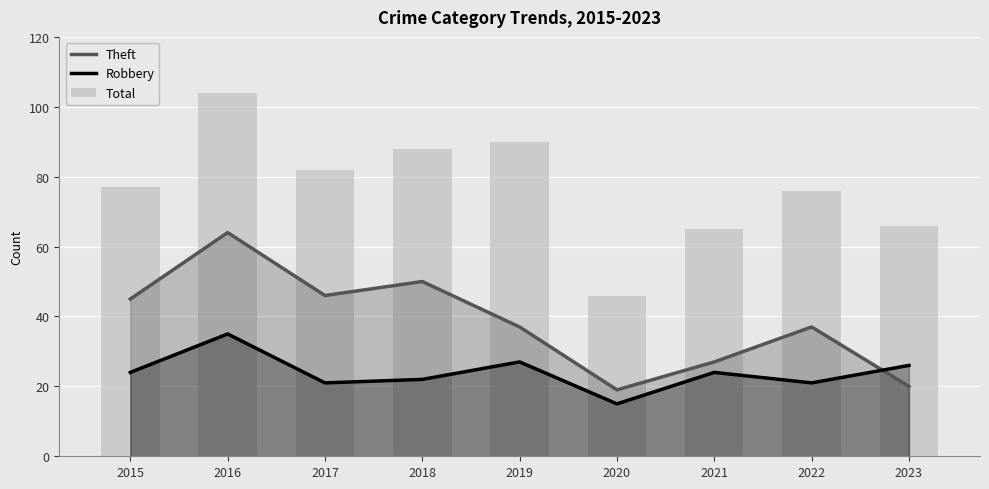

Which category has the highest value in the Total series?

2016